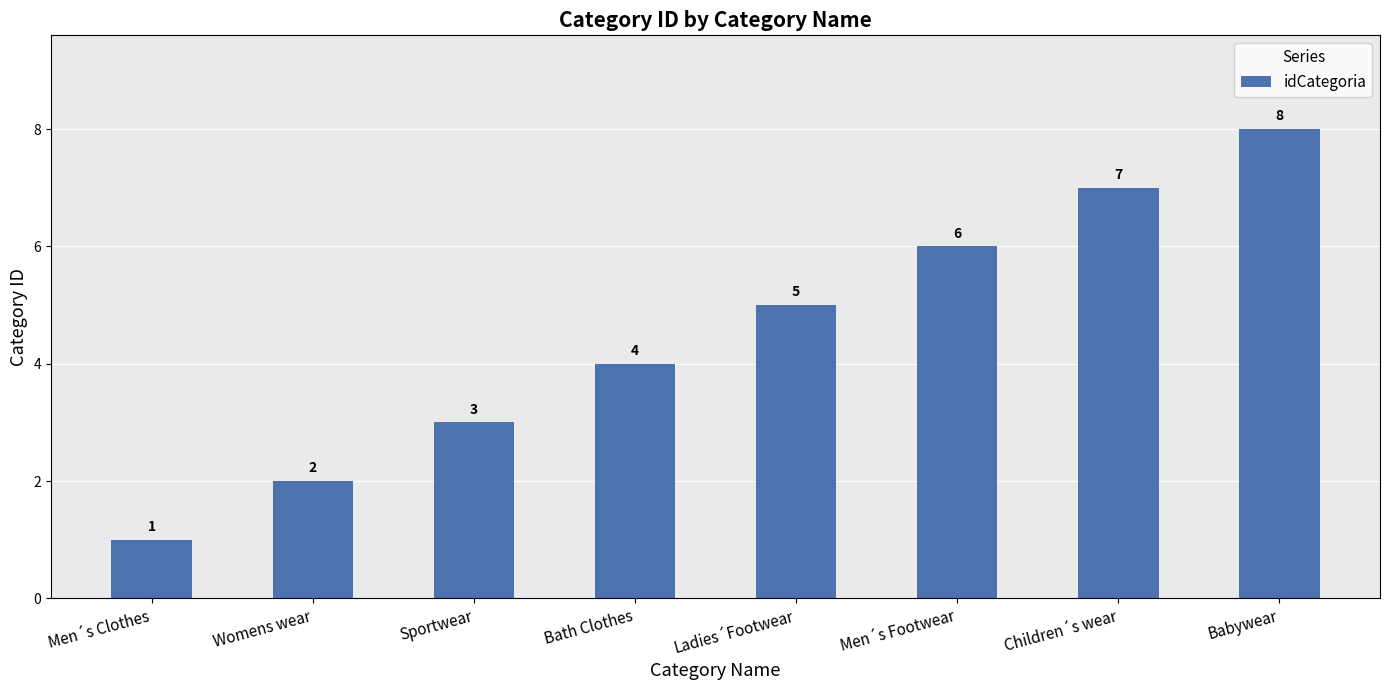

What is the sum of the values at Bath Clothes and Womens wear?

6